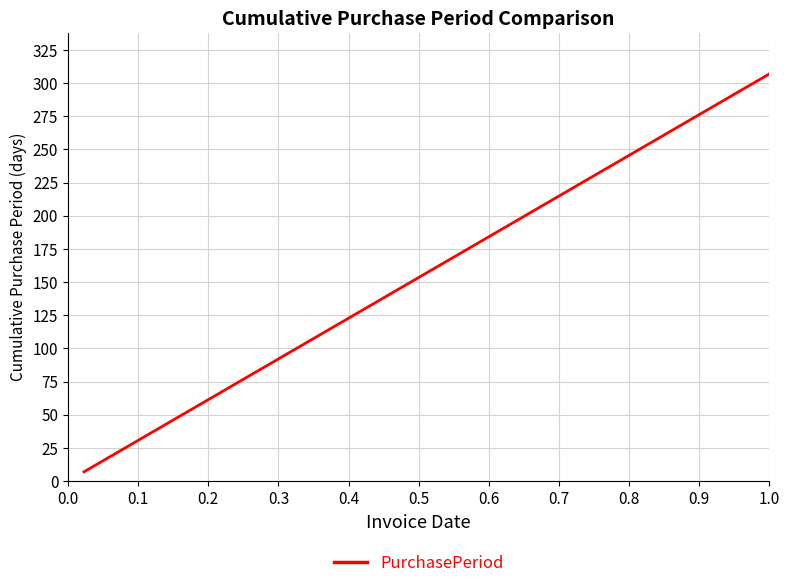

Count the number of categories in the chart.

18